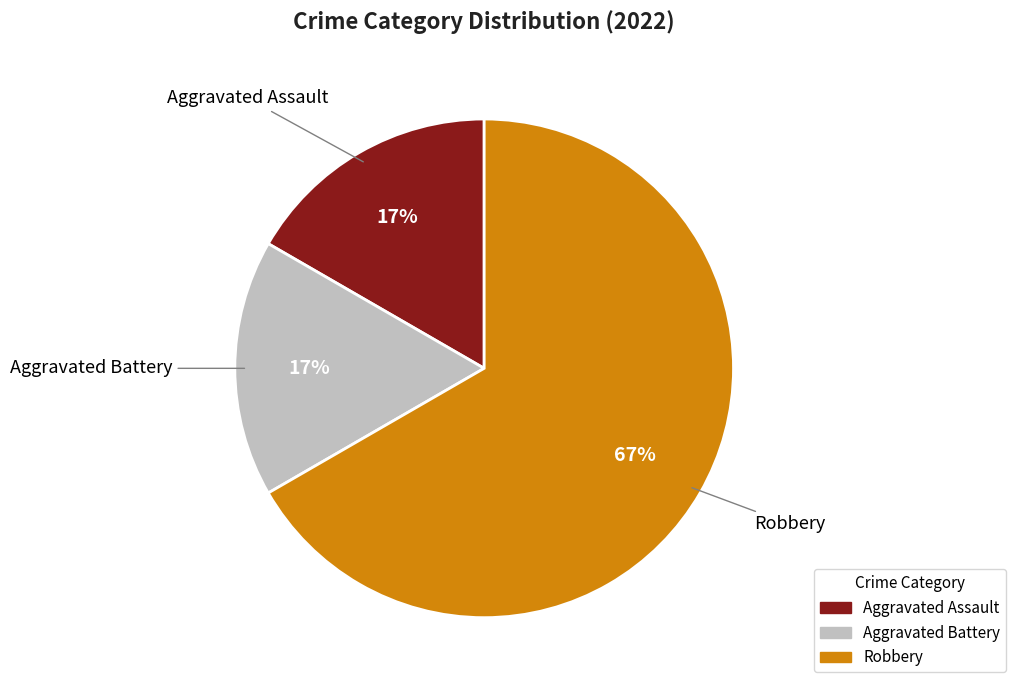

Is it true that Aggravated Battery is 17% of the pie?

True